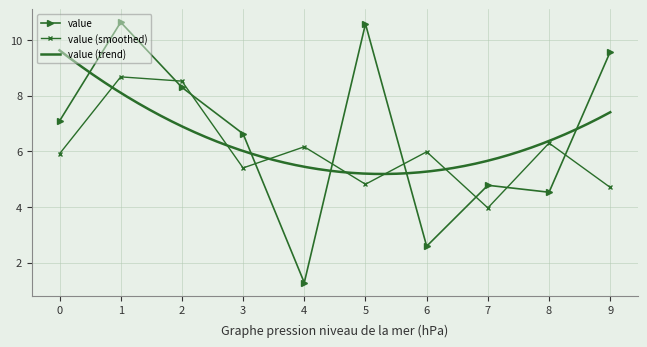

What is the difference between the maximum and minimum values?

9.4